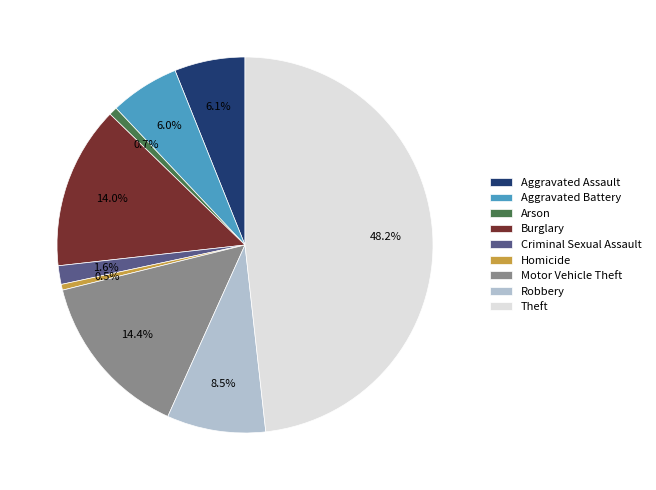

How many segments does this pie chart have?

9